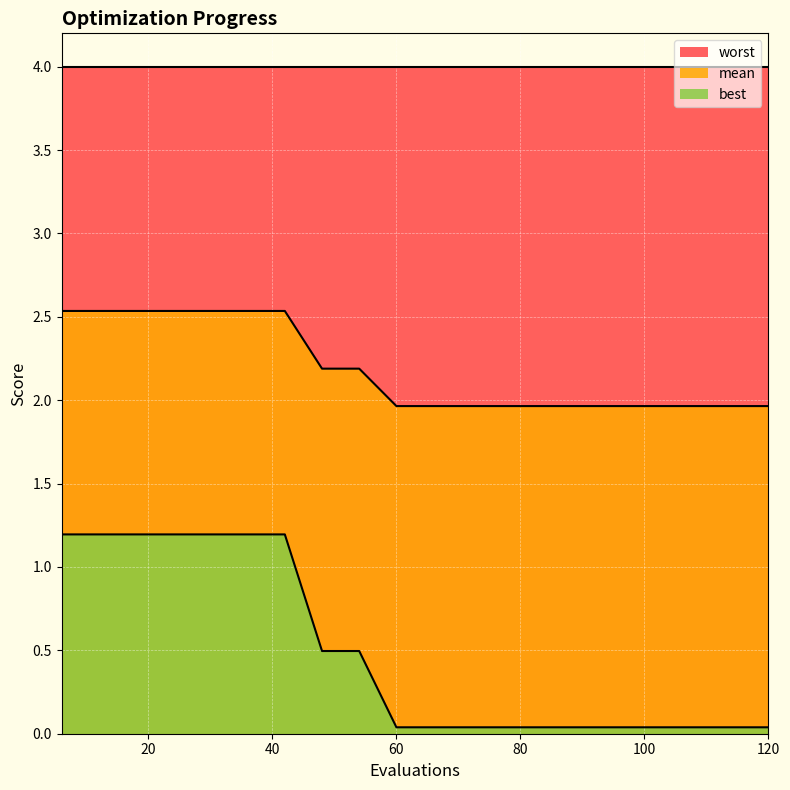

How many categories are shown in the chart?

20